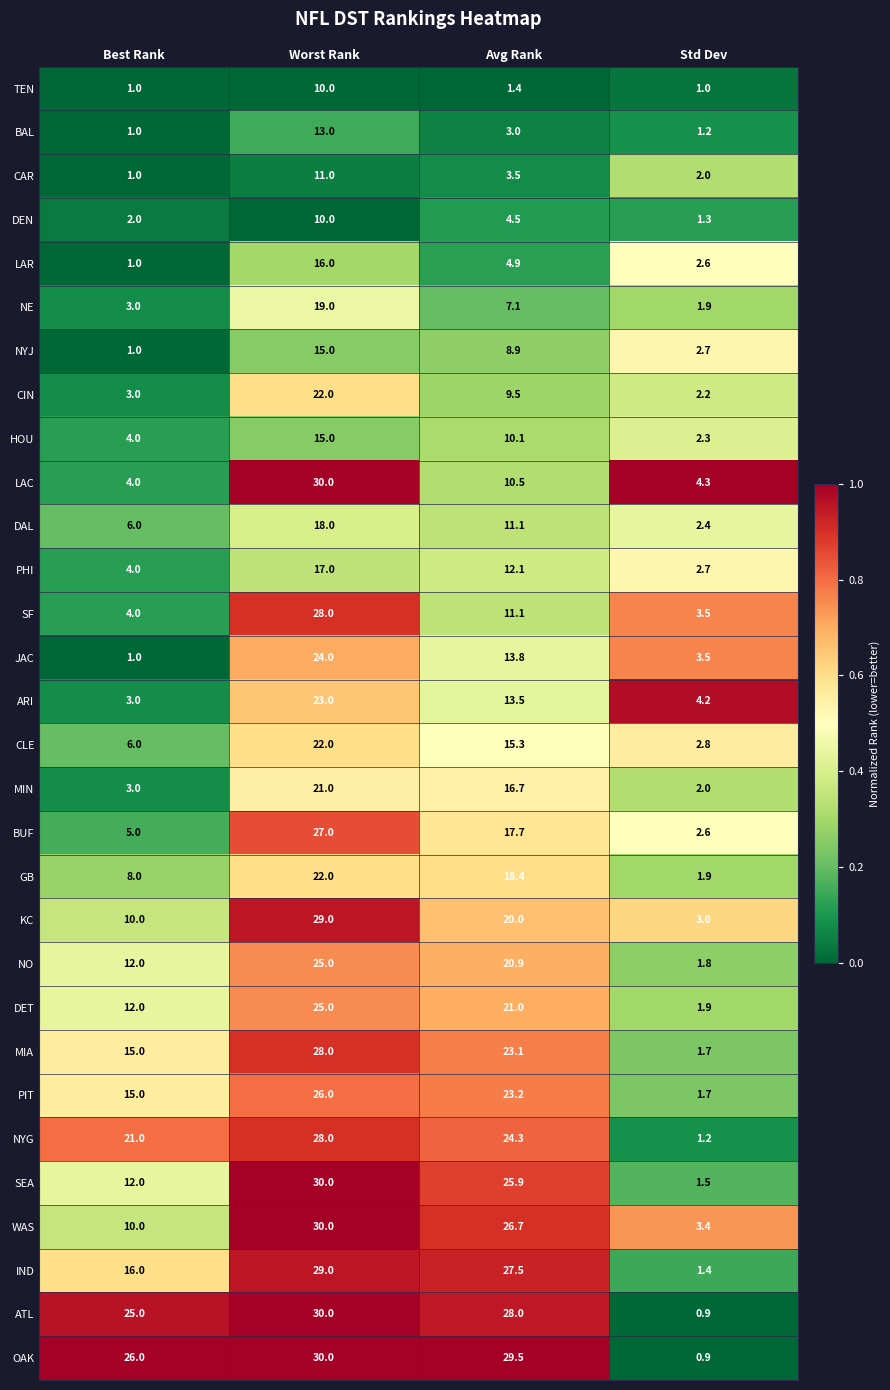

At how many categories does at least one series exceed 0?

4